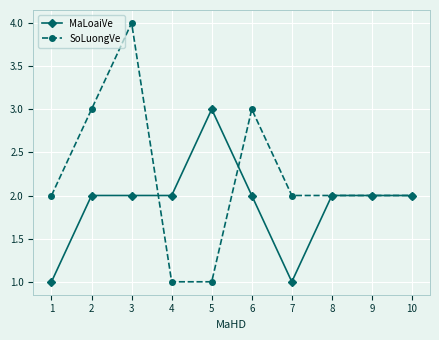

What are all the series names shown in the legend?

MaLoaiVe, SoLuongVe